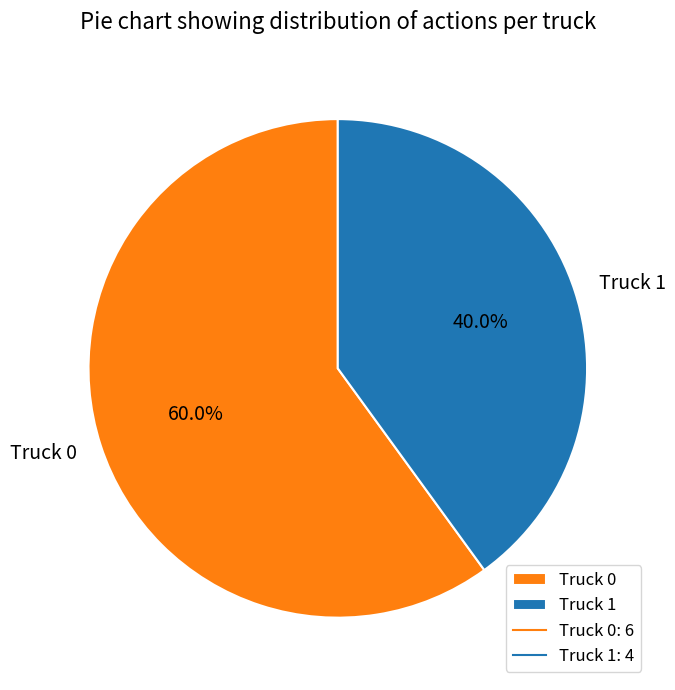

How many slices are in this pie chart?

2